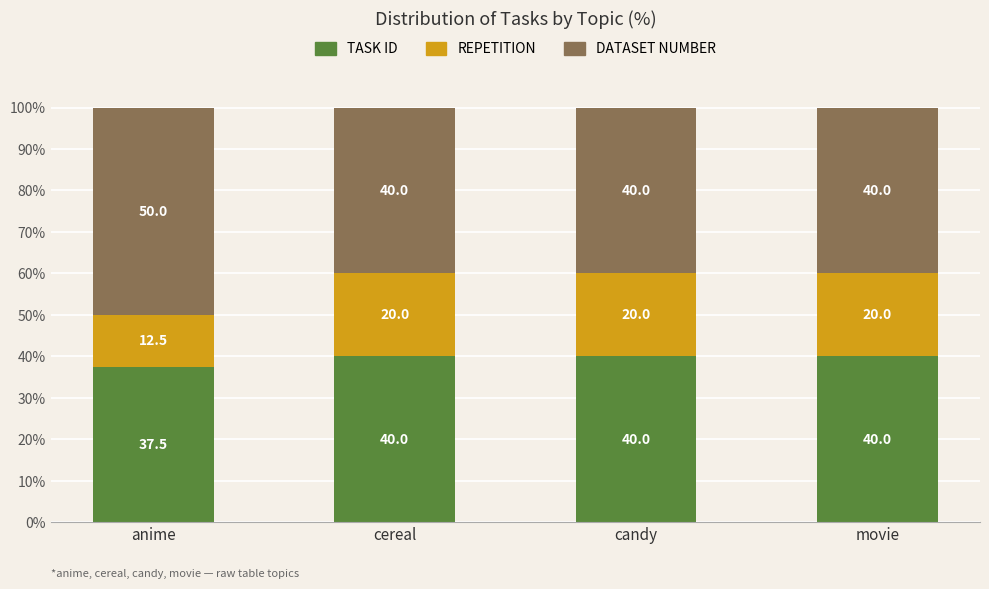

How many categories are shown in the chart?

4